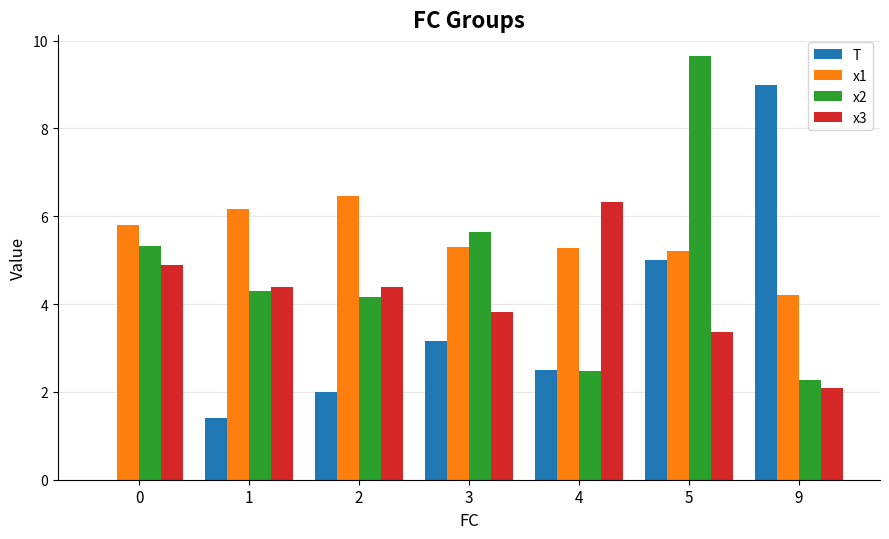

How many data points does each series have?

7